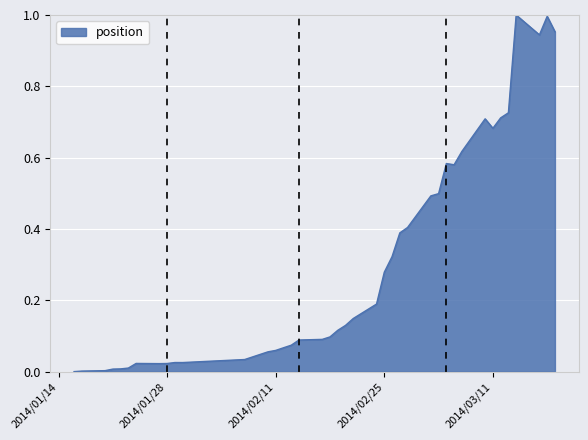

What is the label of the 5th point from the left?

2014-01-22